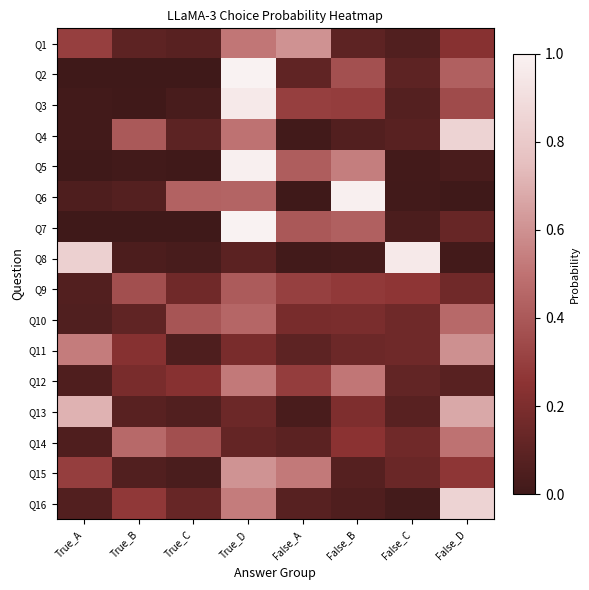

Count the number of categories in the chart.

8